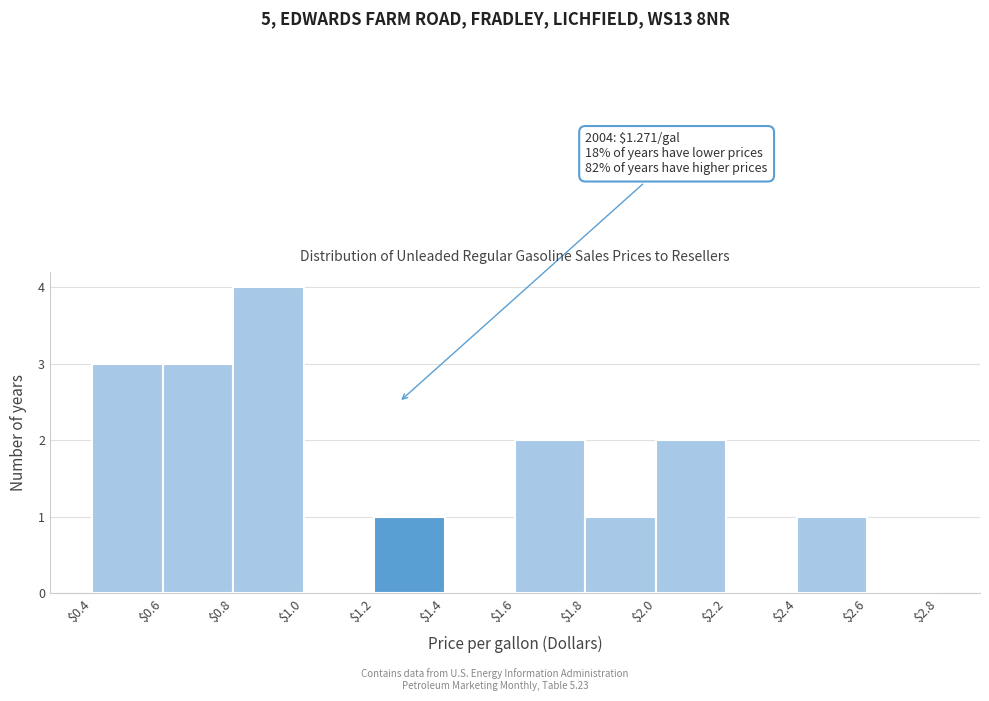

Which range on the x-axis has the tallest bar?

$0.8 to $1.0